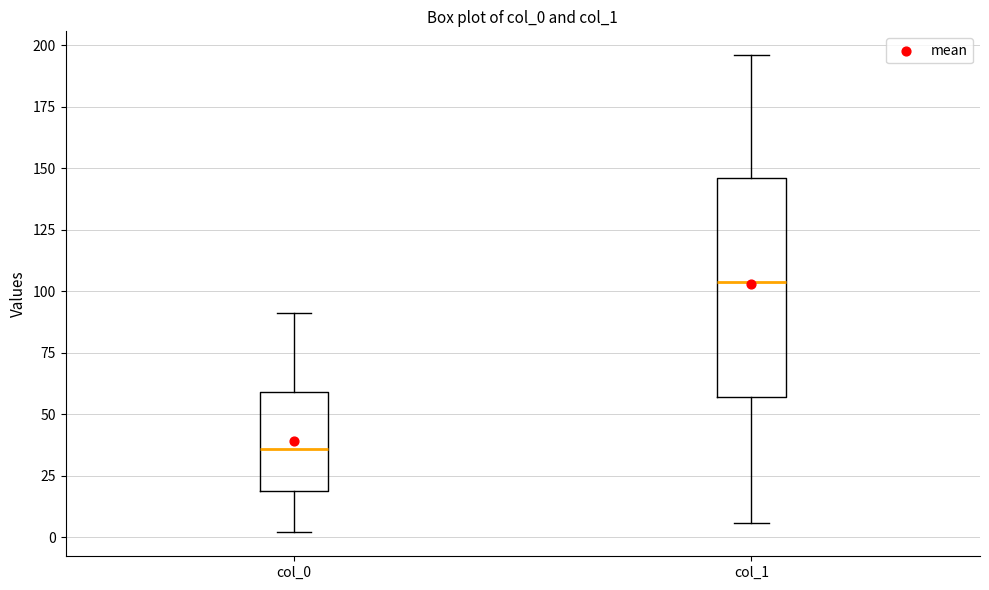

Which box has the lowest median line?

col_0